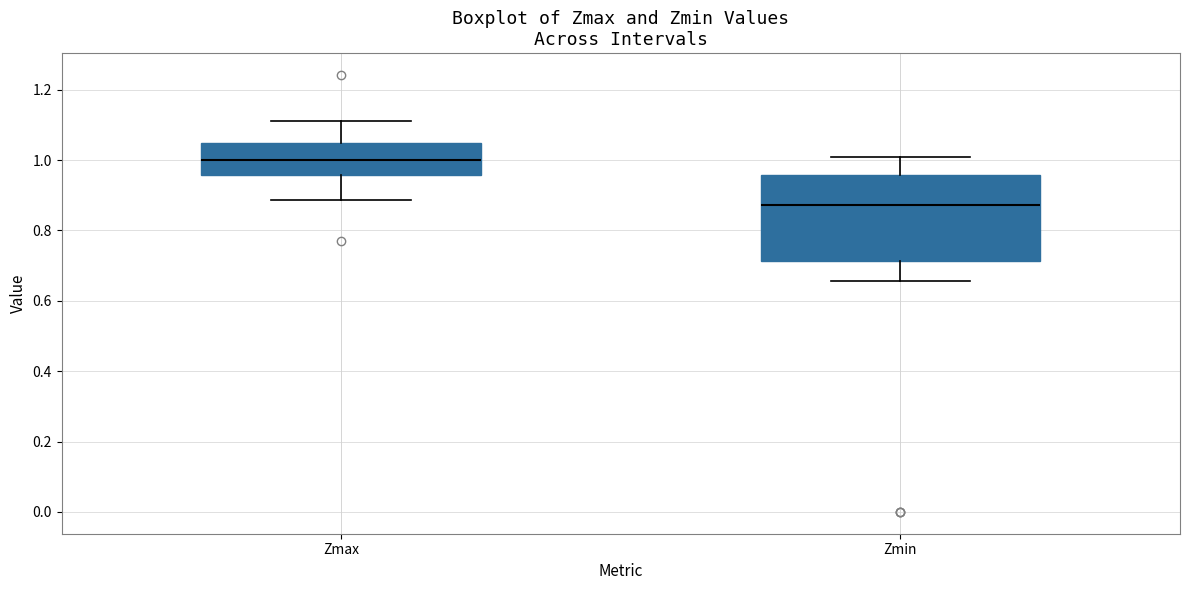

Which box's median line is the highest?

Zmax